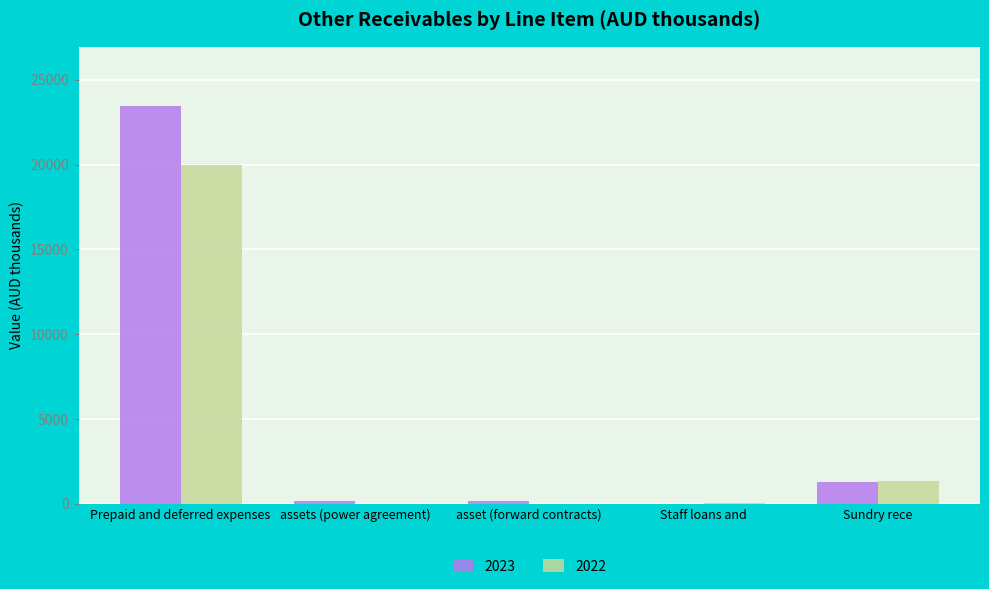

How many series are shown in this chart?

2